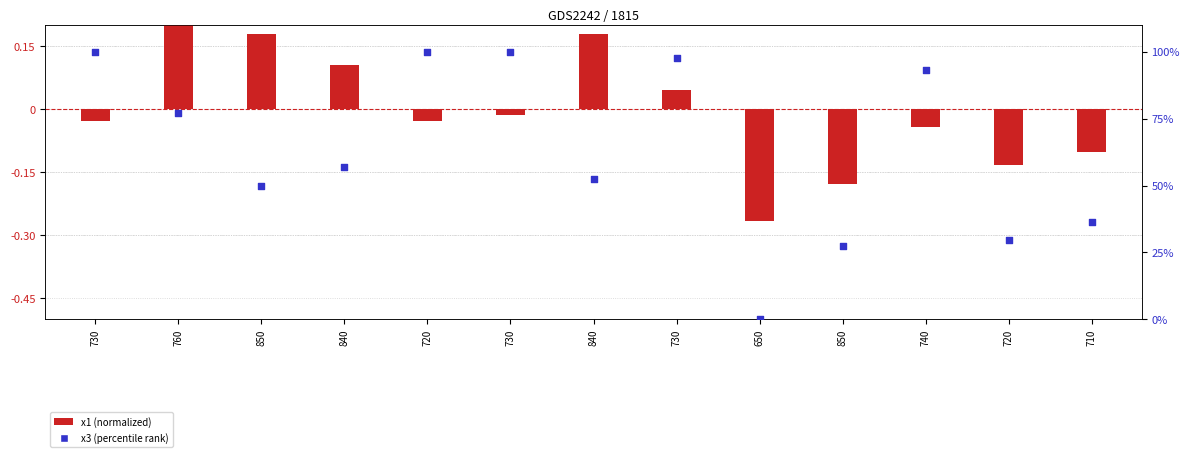

Is the value of x1 at 850 greater than the value of x3 at 710?

No